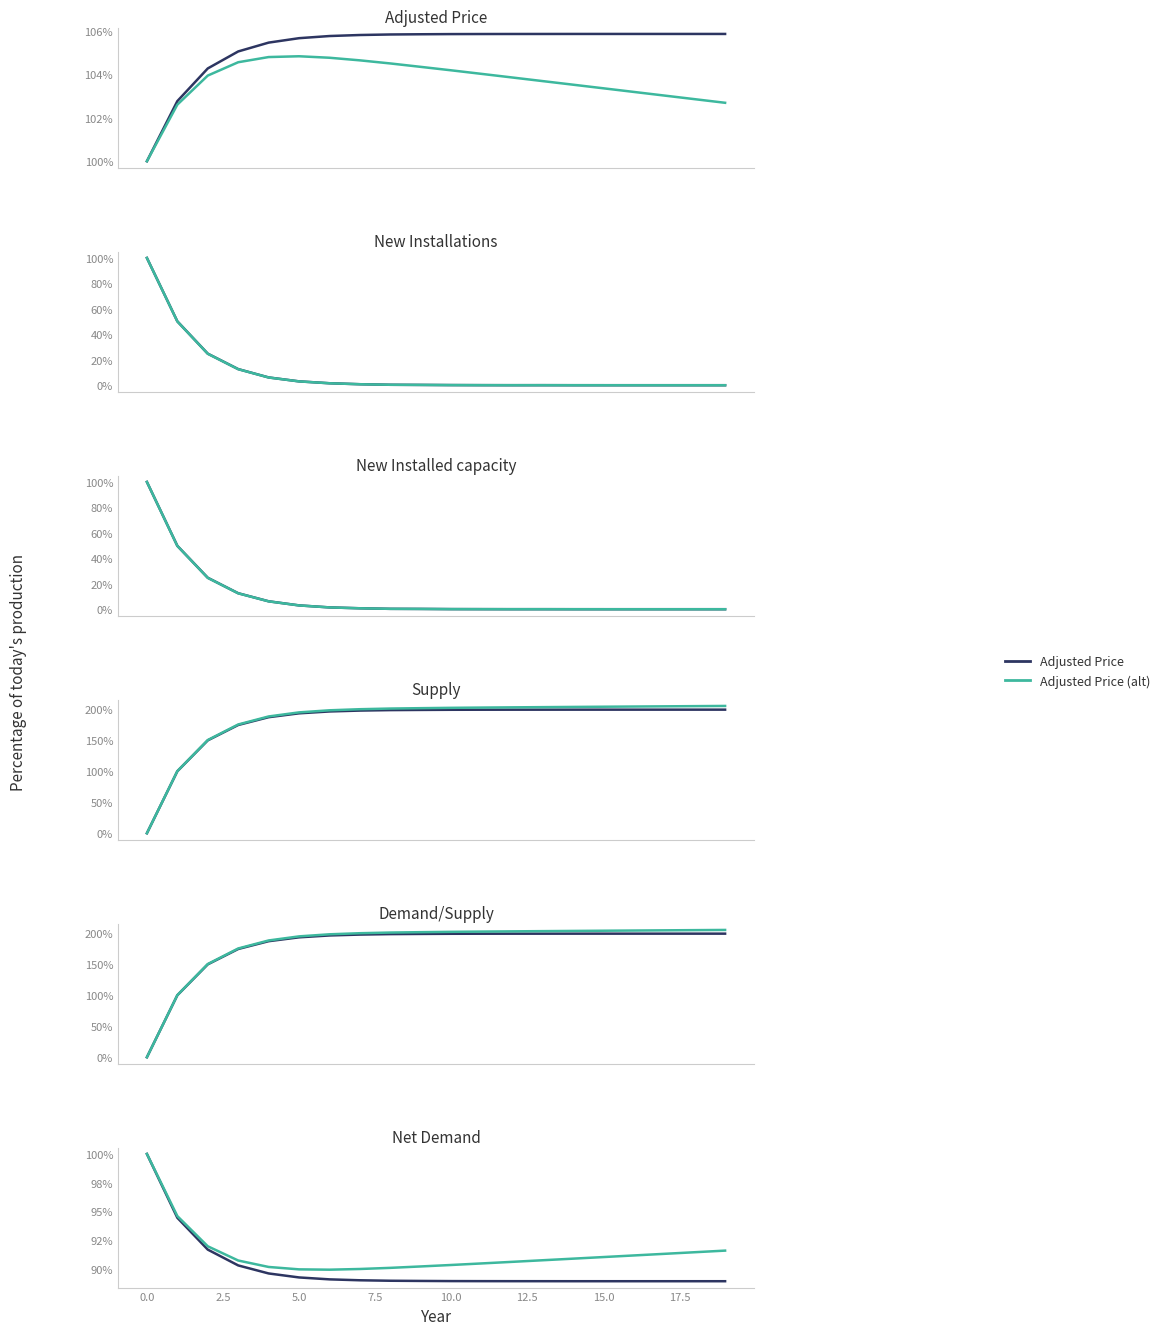

Rank the categories by Supply value from lowest to highest.

0, 1, 2, 3, 4, 5, 6, 7, 8, 9, 10, 11, 12, 13, 14, 15, 16, 17, 18, 19